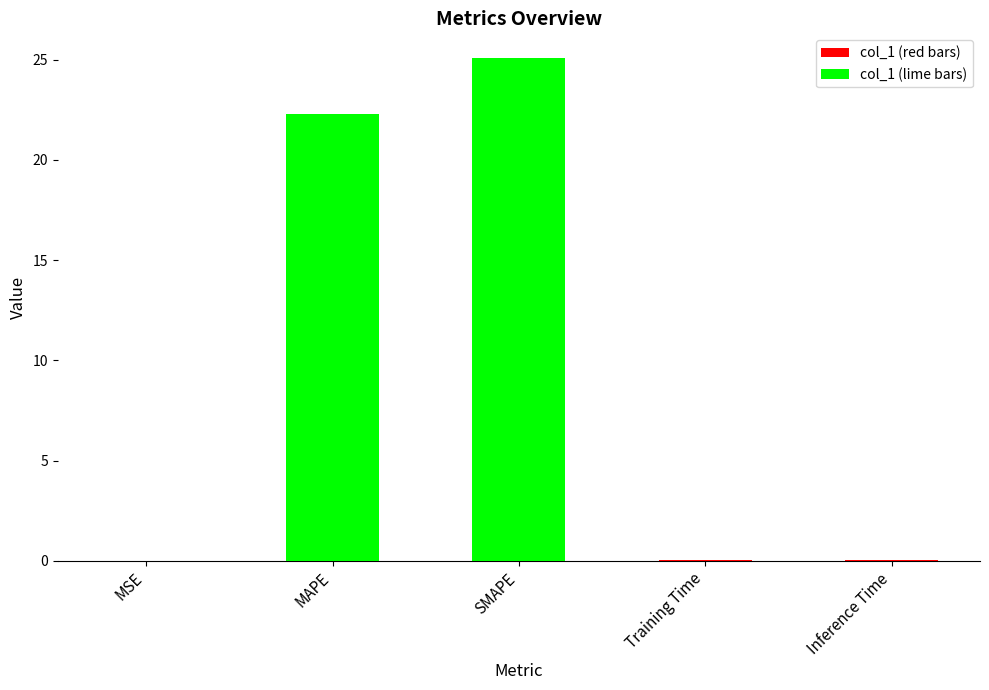

Rank the categories by value from lowest to highest.

MSE, Training Time, Inference Time, MAPE, SMAPE